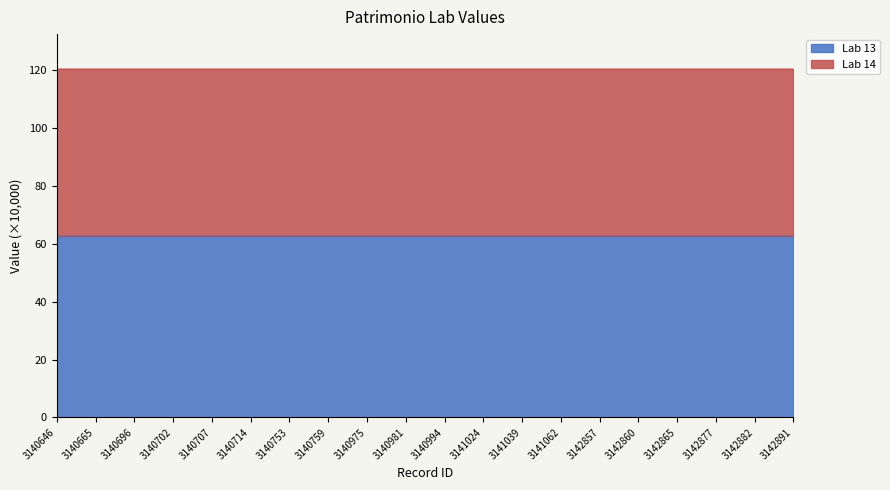

What is the minimum value for Lab 13?

62.7